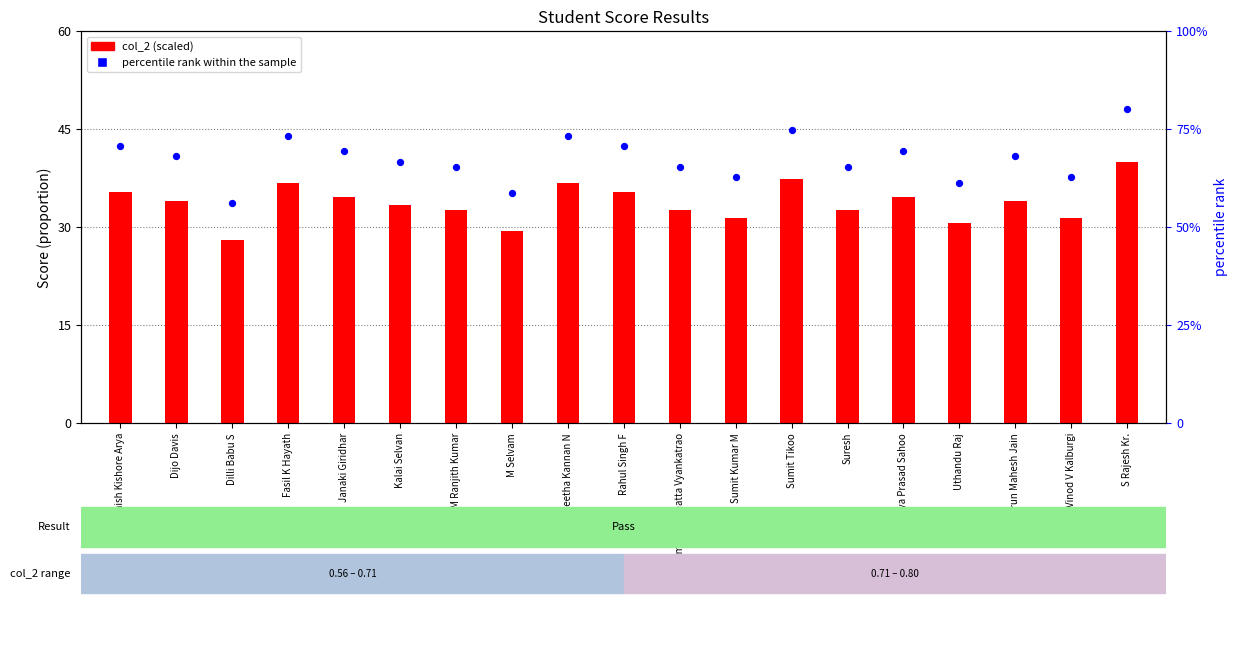

At how many categories does at least one series exceed 37?

19